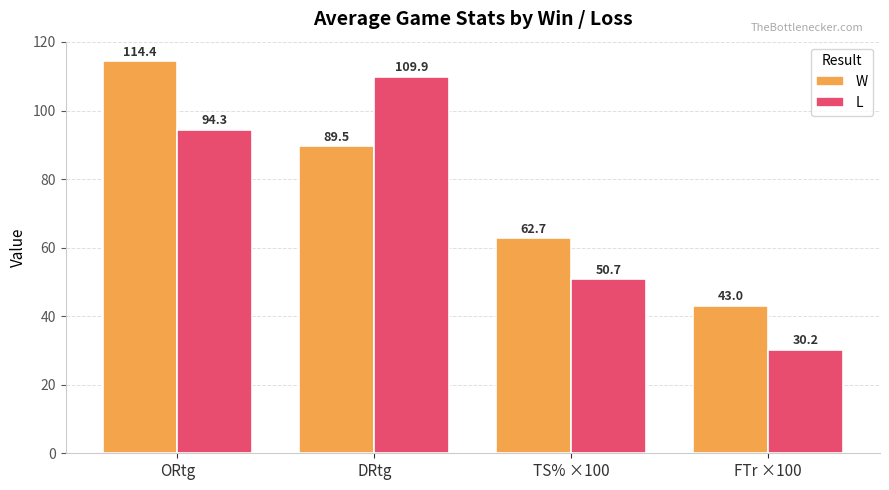

At which category is the sum across all series the highest?

ORtg